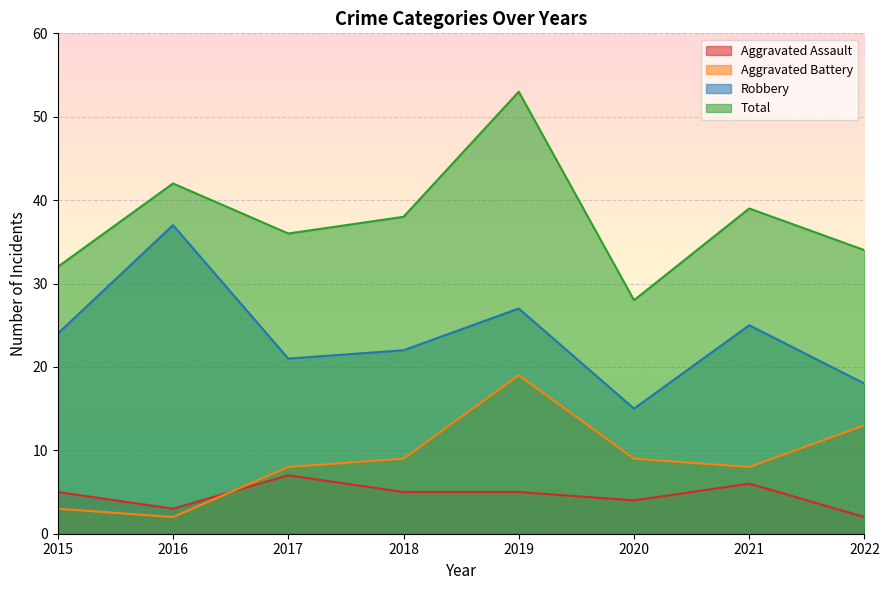

Which series has the largest range (max minus min)?

Total